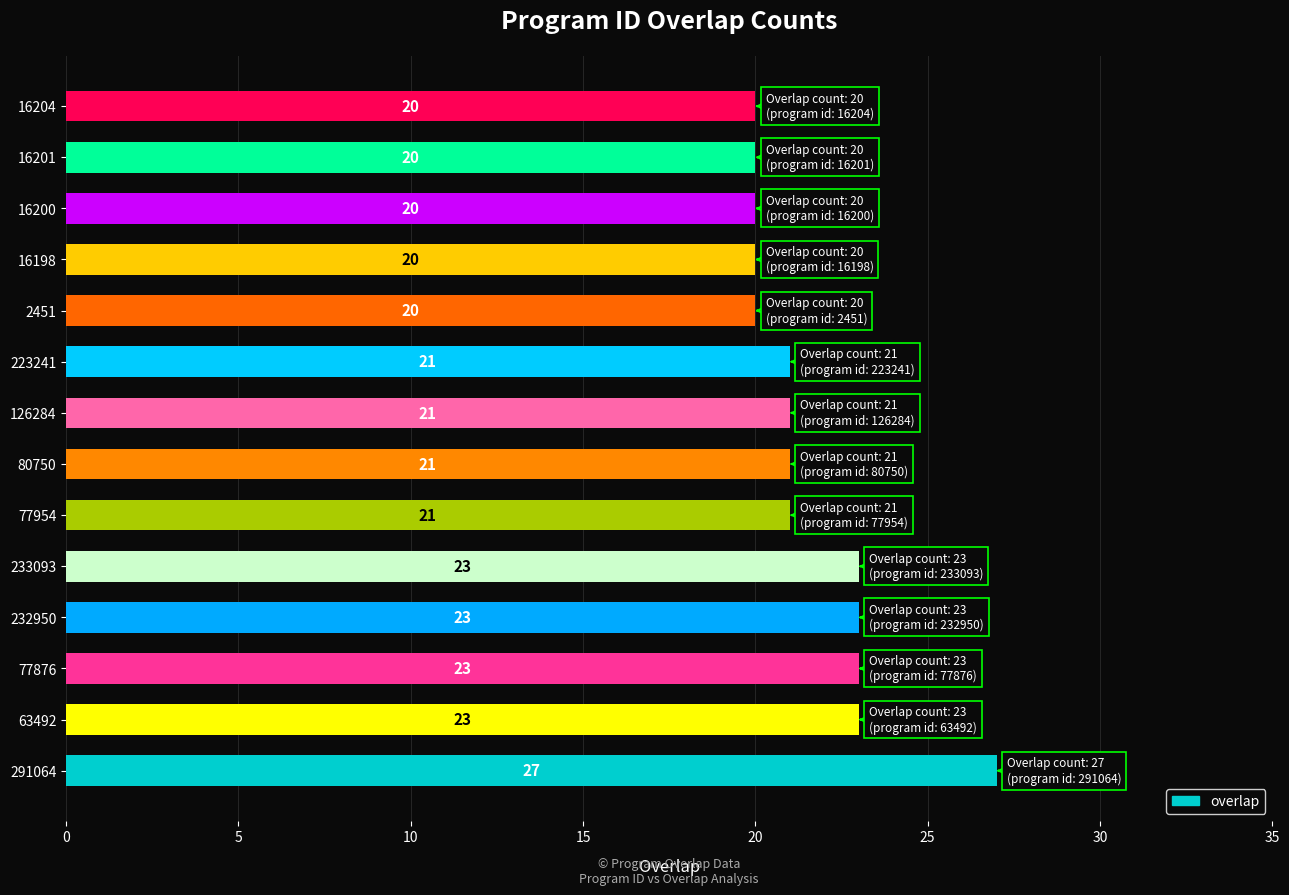

Between 232950 and 2451, which is larger?

232950